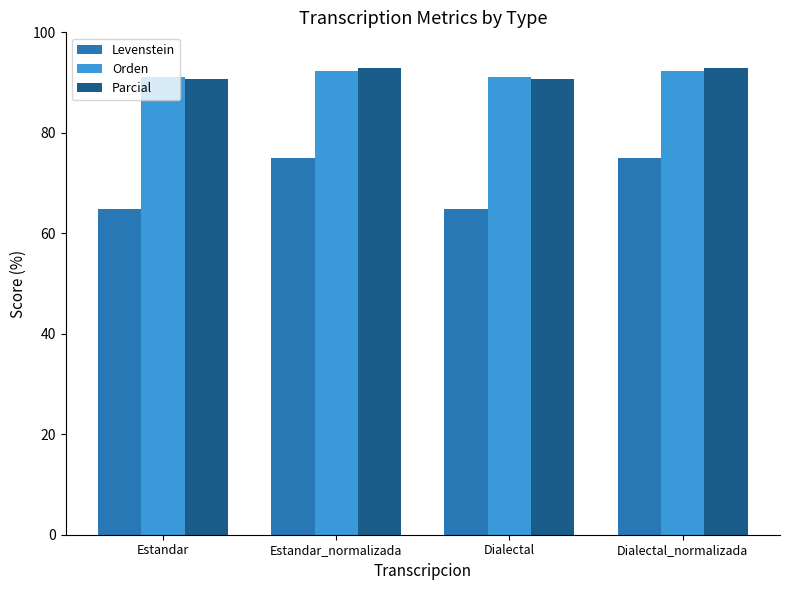

Is it true that Parcial equals 93.0 at Dialectal_normalizada?

True